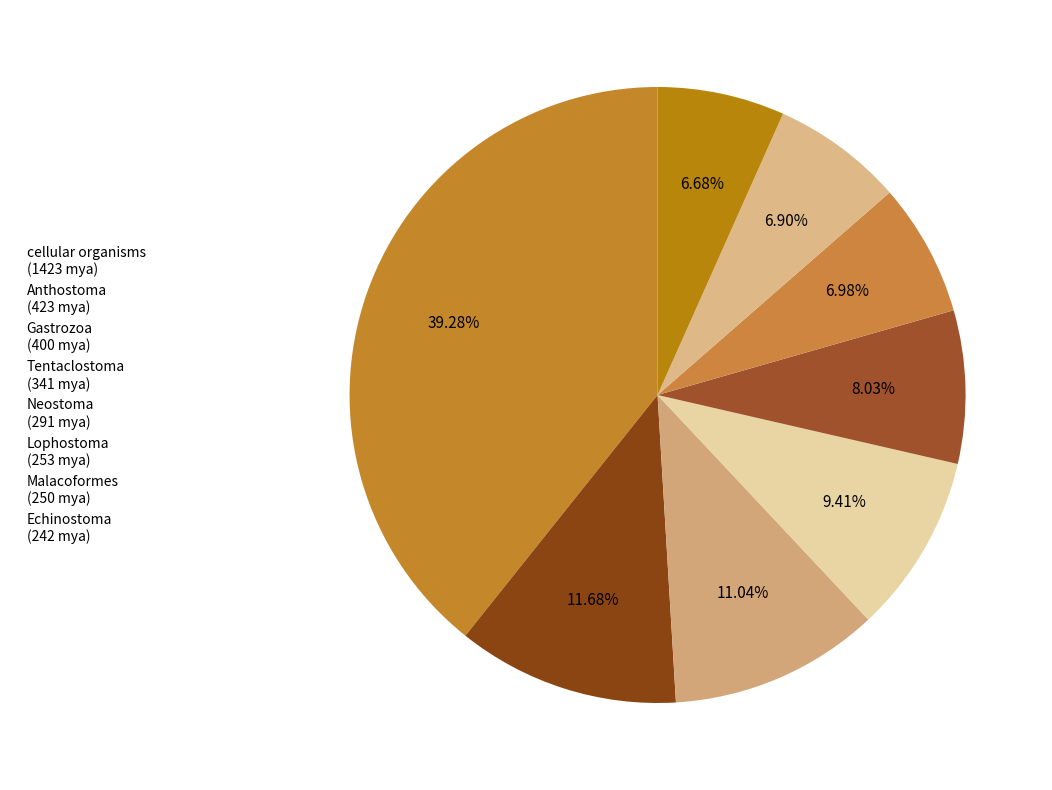

How many segments does this pie chart have?

8